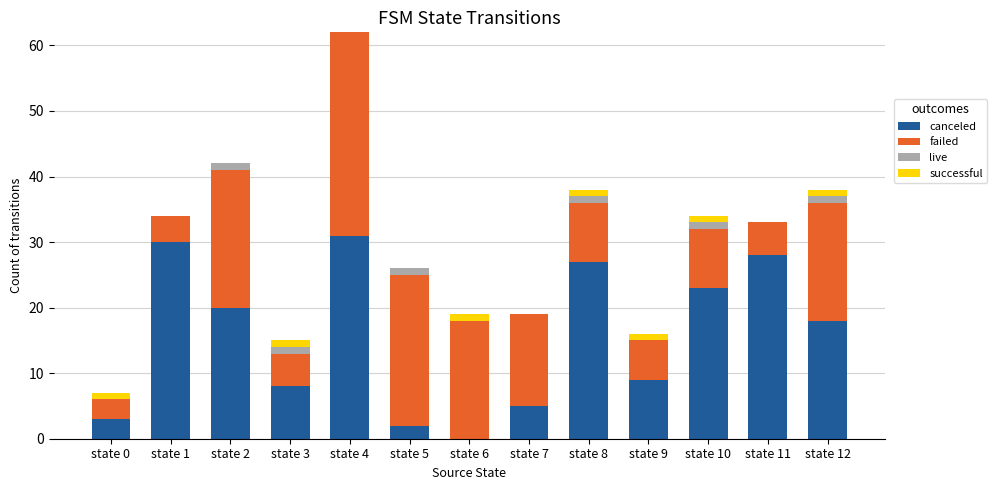

Is it true that canceled equals 18 at state 12?

True